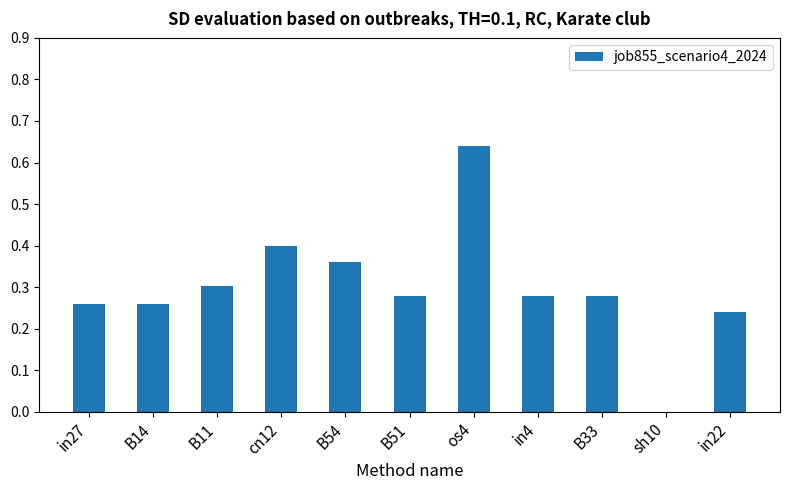

What is the sum of all values?

3.3